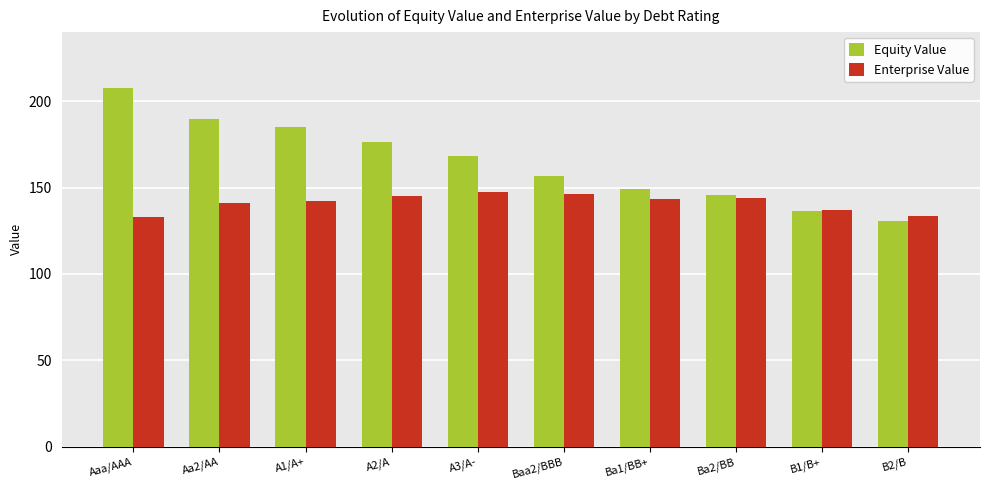

List the series in order of their peak value, lowest first.

Enterprise Value, Equity Value